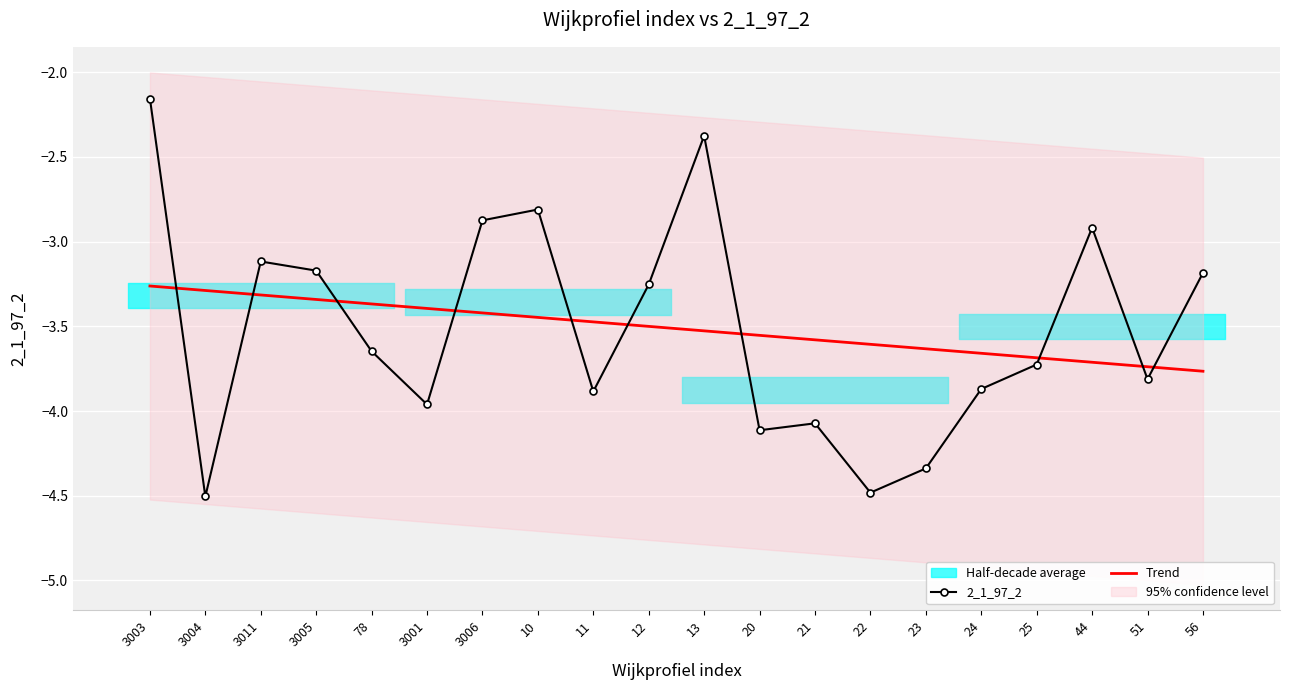

Which has a higher value, 56 or 20?

56